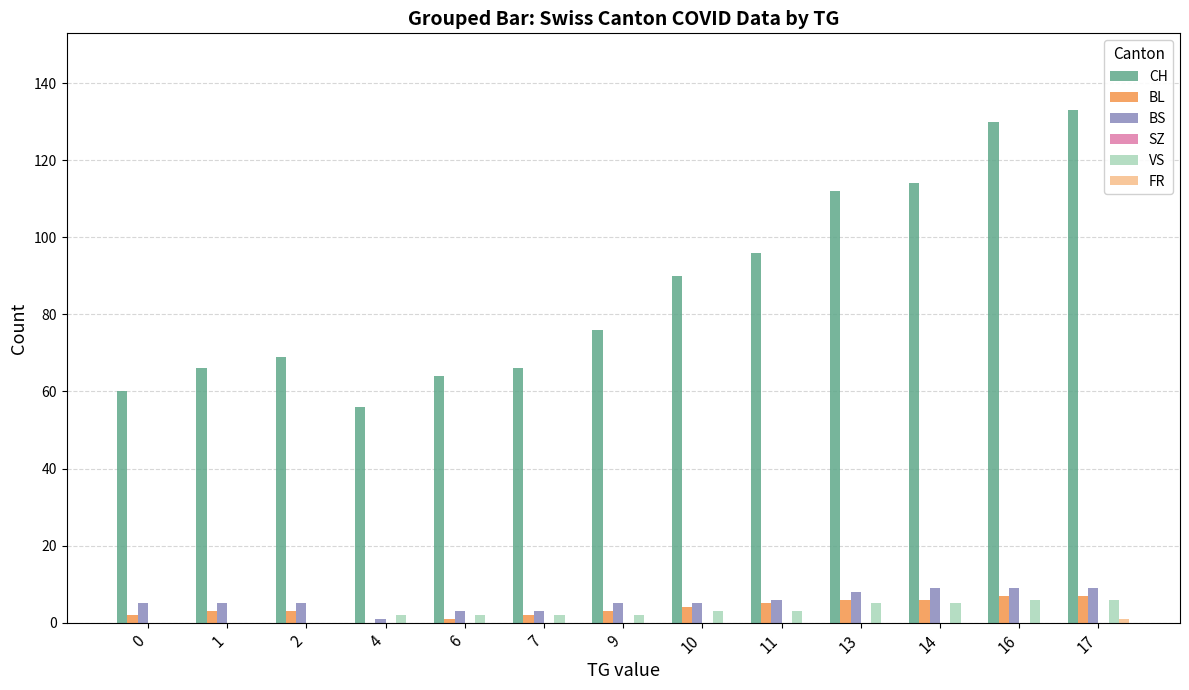

What is the approximate value of BL at 1?

3